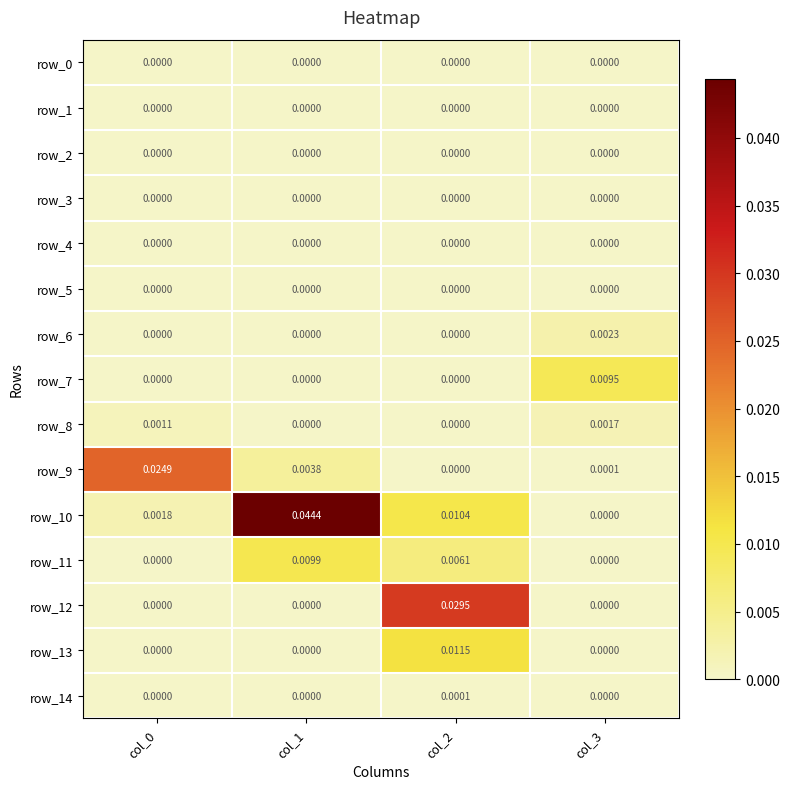

How many row_13 values are between 0 and 1?

4